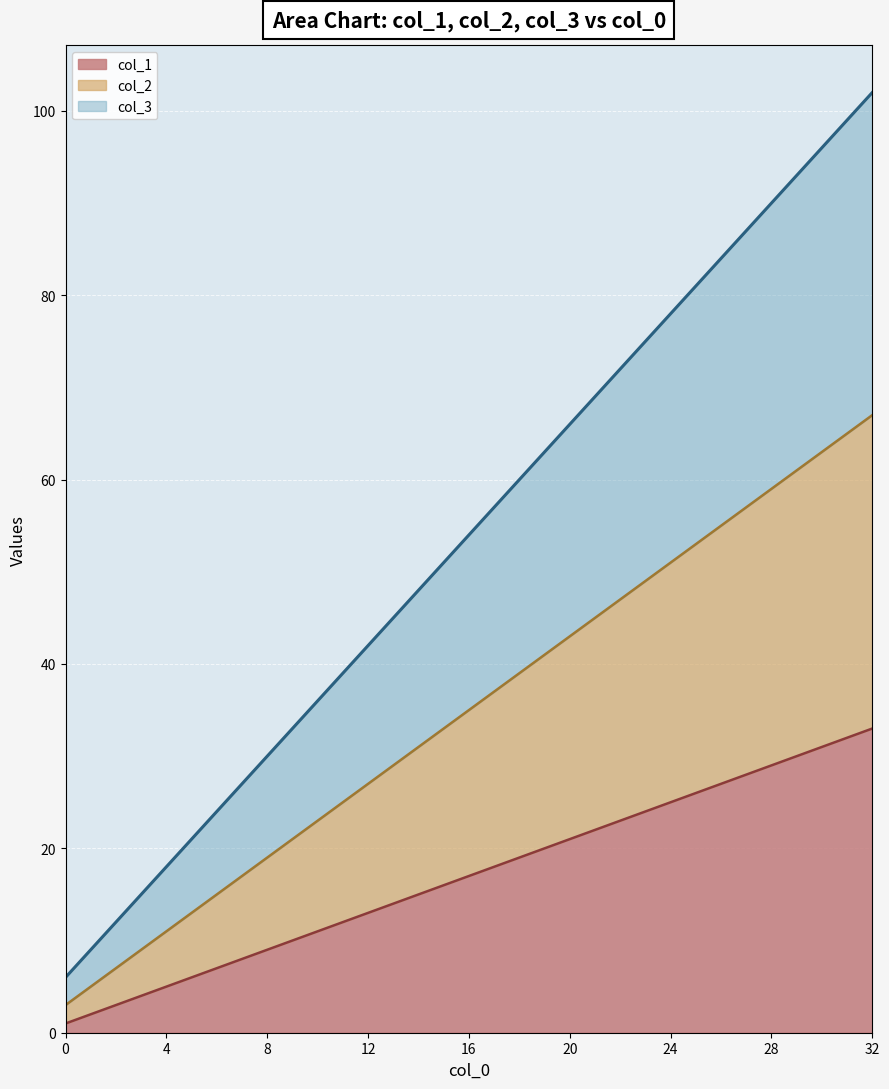

Is it true that col_1 equals 9 at 24?

False